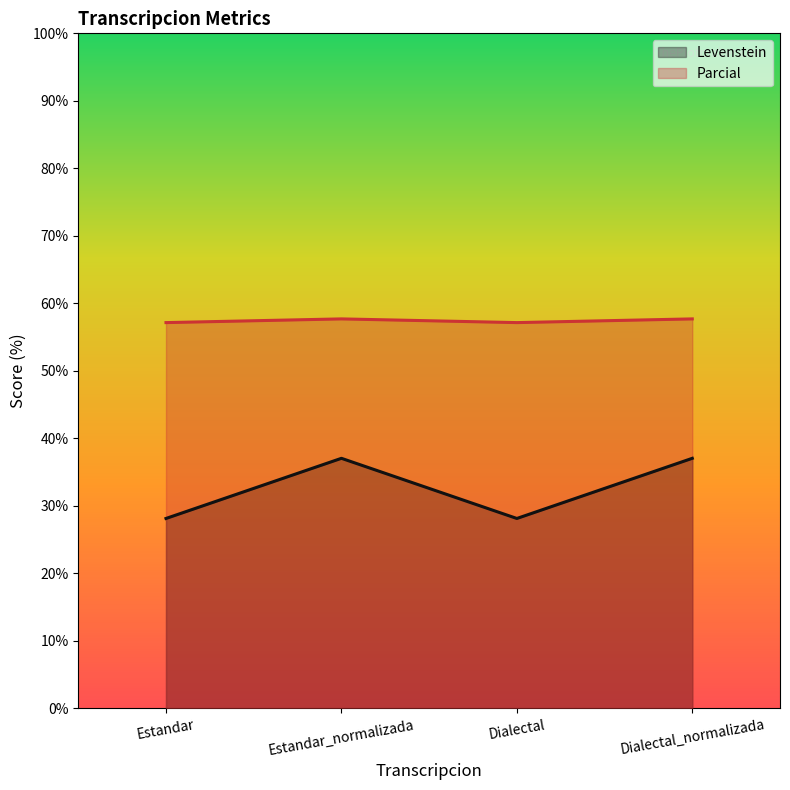

True or false: Levenstein and Parcial intersect in this chart.

False